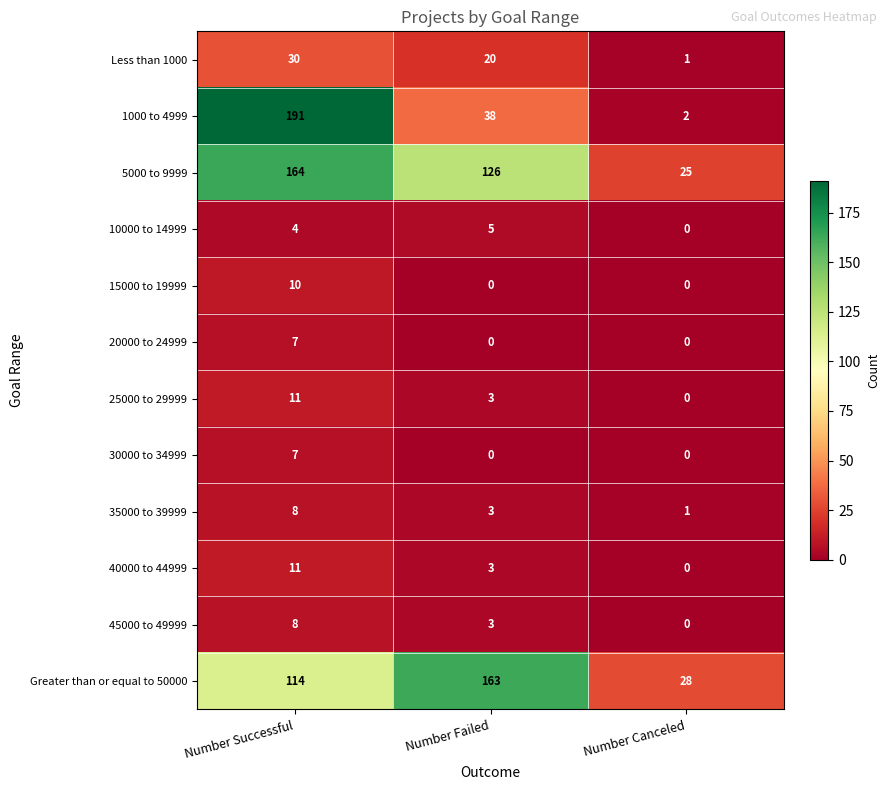

Between Number Failed and Number Canceled, which series saw the biggest shift?

Greater than or equal to 50000